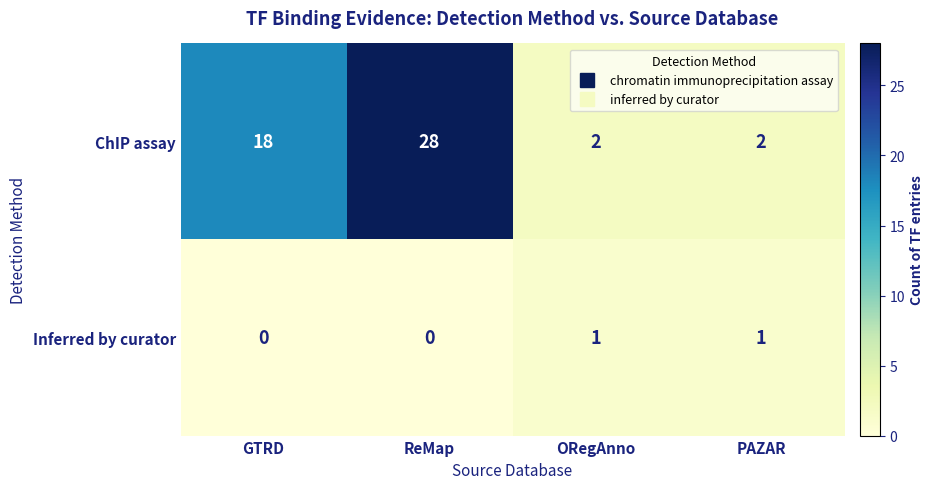

What is the greatest value displayed?

28